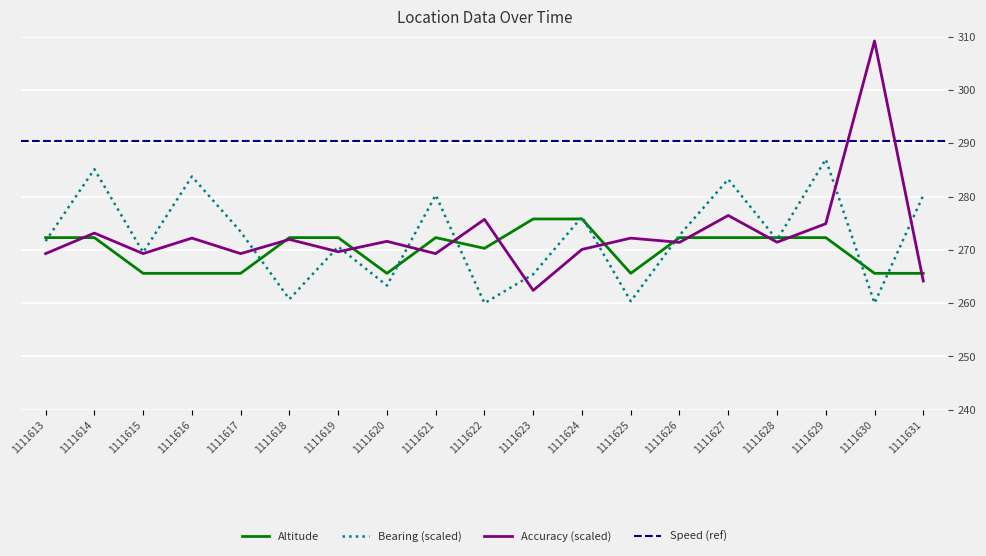

The value of Bearing (scaled) at 1111613 is 271.6. True or false?

True